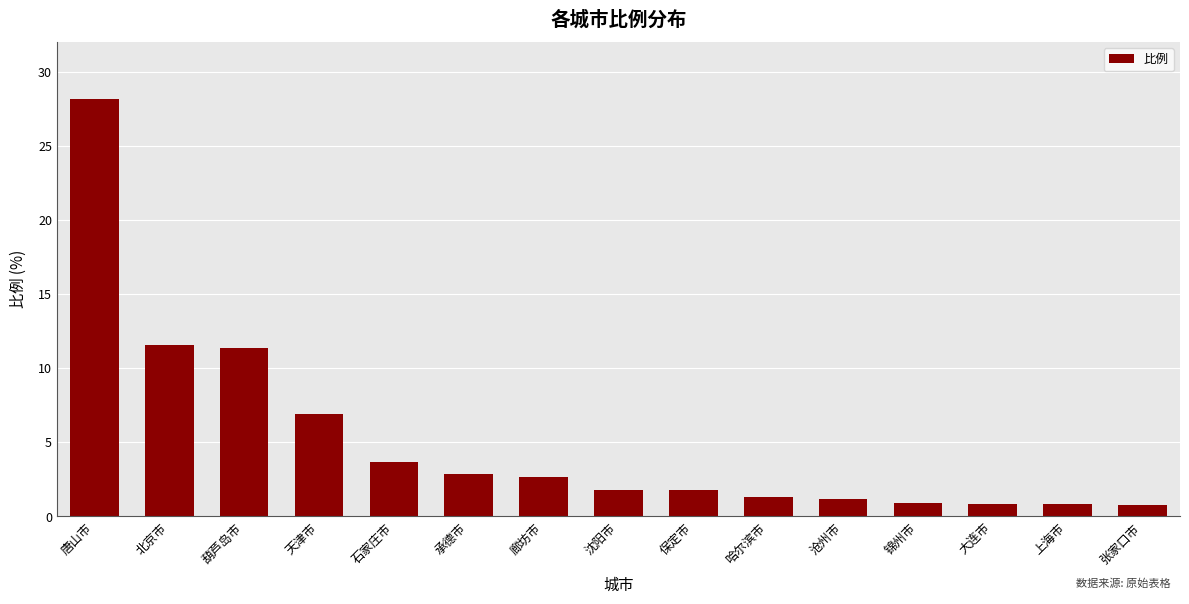

What is the value of the 5th bar from the left?

3.7